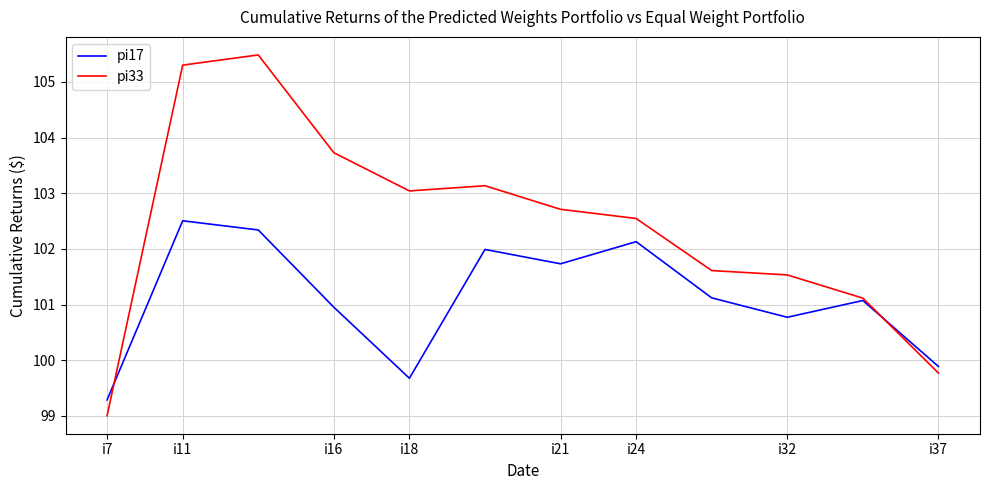

List the series in order of their overall mean, lowest first.

pi17, pi33